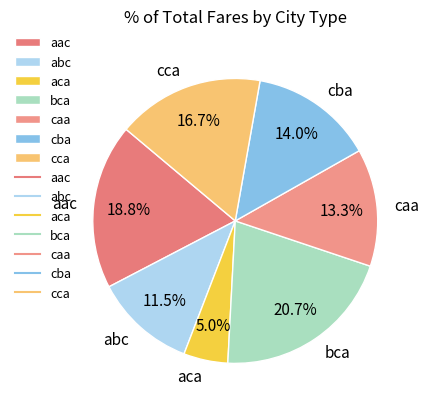

Is it true that aac is 28% of the pie?

False